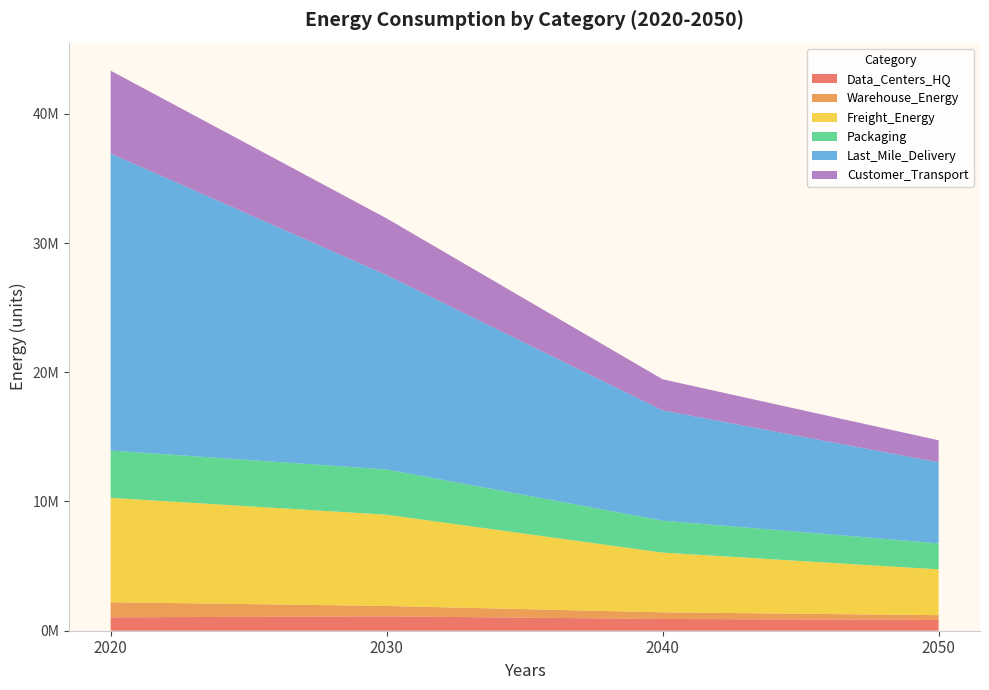

Reading left to right, what are all the values shown in this chart?

Data_Centers_HQ: 2020=1035352.5	2030=1112759.6	2040=910035.2	2050=836322.1
Warehouse_Energy: 2020=1169256.6	2030=804271.9	2040=513865.9	2050=368349.3
Freight_Energy: 2020=8078696.7	2030=7060899.0	2040=4619927.7	2050=3543205.9
Packaging: 2020=3660951.0	2030=3501846.1	2040=2477733.5	2050=2010889.5
Last_Mile_Delivery: 2020=22986174.8	2030=15037343.6	2040=8529807.0	2050=6272108.3
Customer_Transport: 2020=6409370.4	2030=4390745.7	2040=2404285.4	2050=1706230.1